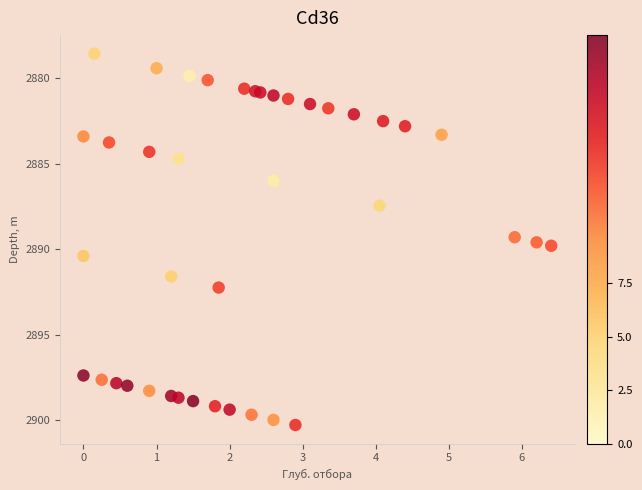

What Y value in the scatter plot is closest to 2889?

2889.3